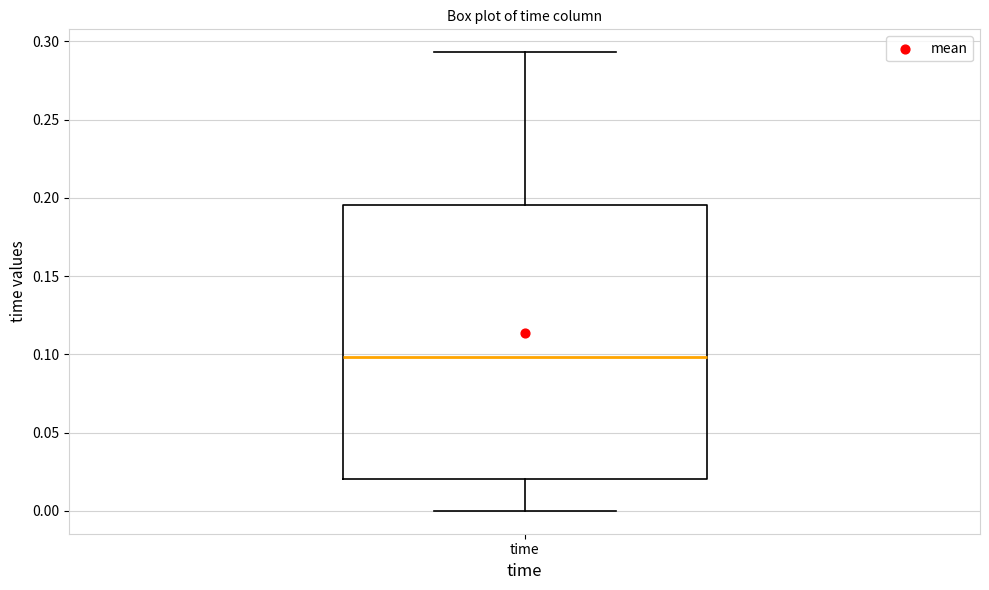

Read this box plot against the y-axis: the position of the median line, the range covered by the box, and the ends of both whiskers. The values are not printed on the chart, so give them approximately, as read against the axis.

median 0.100, box 0.020 to 0.195, whiskers 0.000 to 0.295